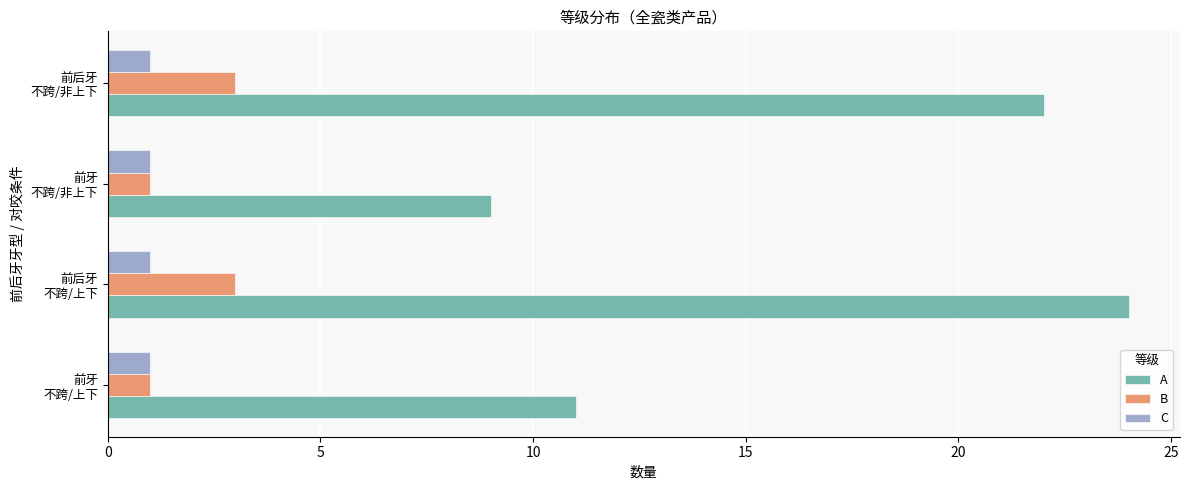

What is the sum of all C values?

4